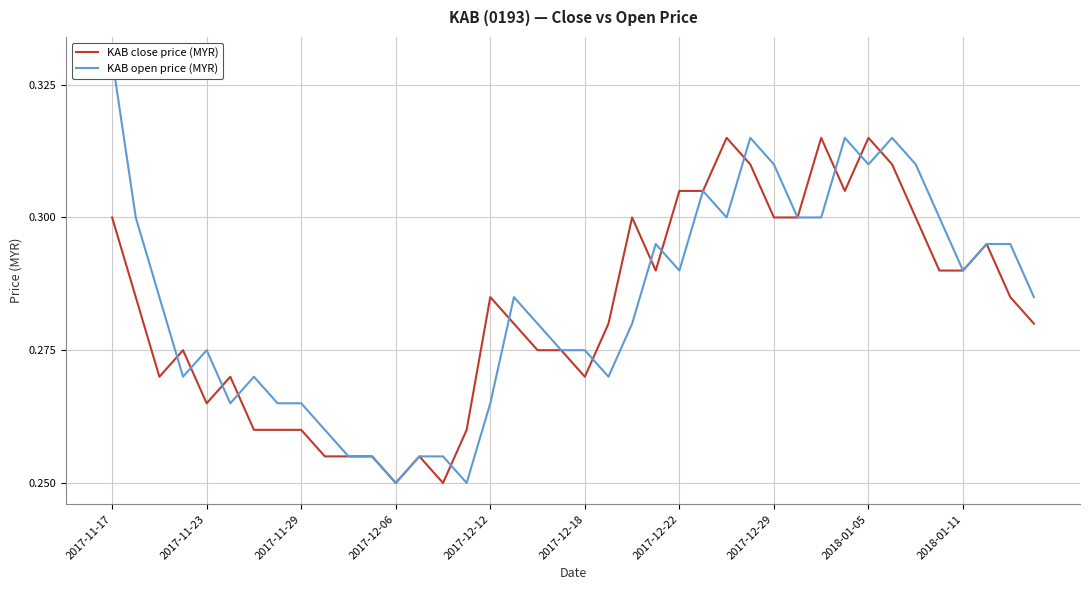

Which series changed the most between 13 and 21?

KAB close price (MYR)